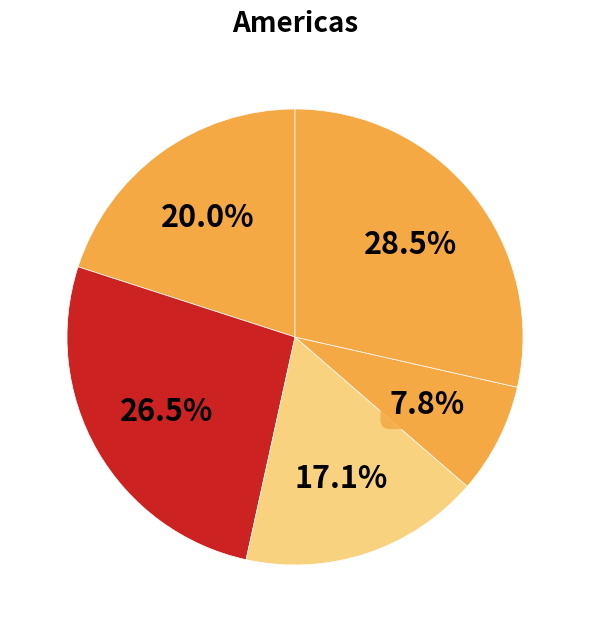

How many slices are in this pie chart?

5